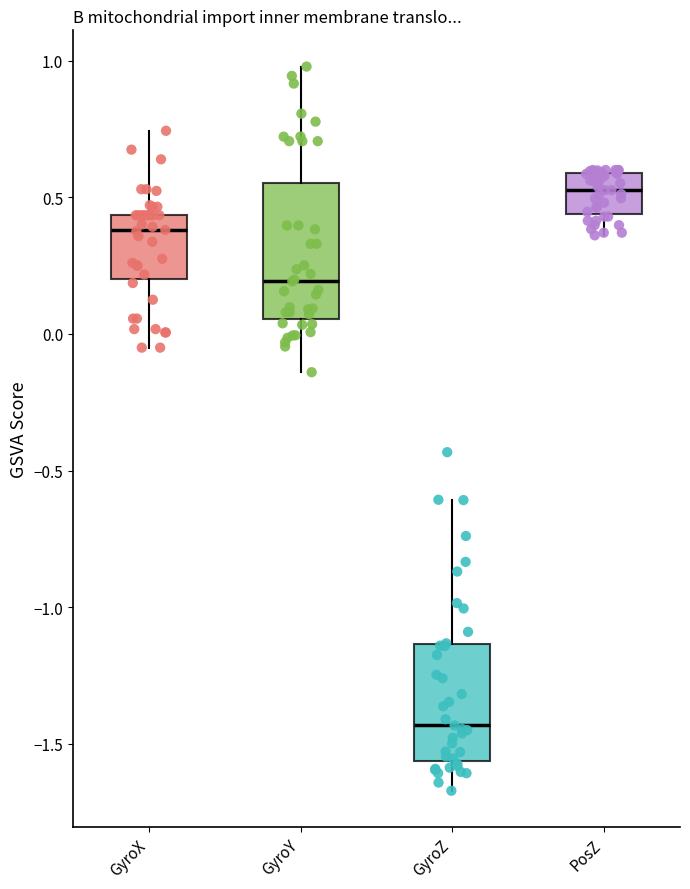

Reading left to right, transcribe this box plot: for each box, give where its median line is, the range the box spans, and where its two whiskers end, as read against the y-axis. The values are not printed on the chart, so give them approximately, as read against the axis.

GyroX: median 0.40, box 0.20 to 0.45, whiskers -0.05 to 0.75
GyroY: median 0.20, box 0.05 to 0.55, whiskers -0.15 to 1.00
GyroZ: median -1.45, box -1.55 to -1.15, whiskers -1.65 to -0.60
PosZ: median 0.55, box 0.45 to 0.60, whiskers 0.35 to 0.60